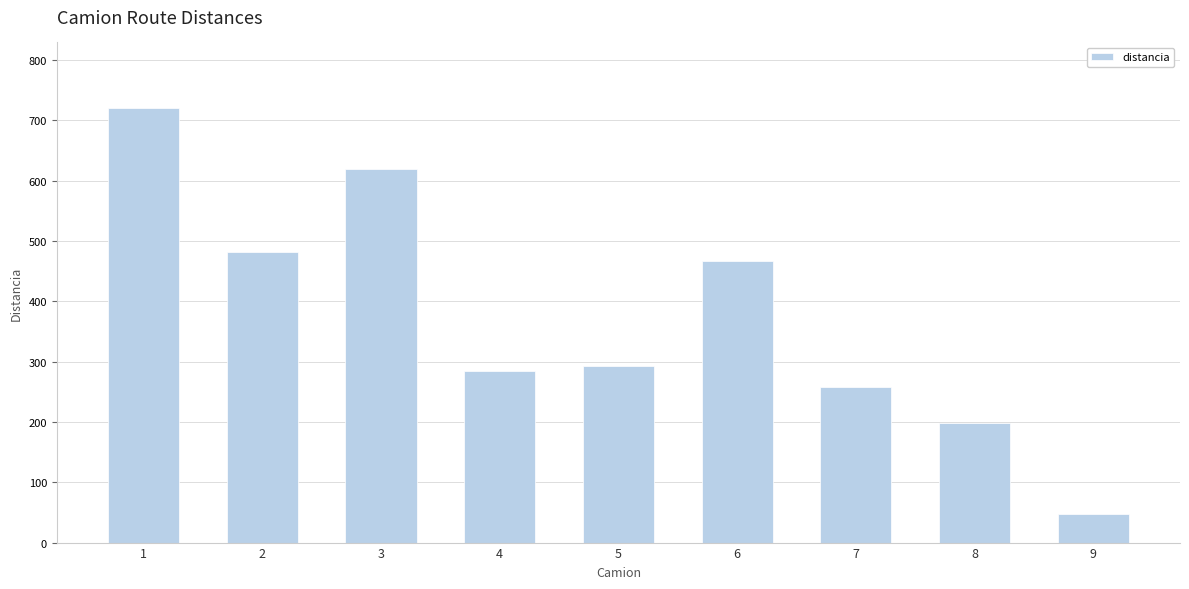

What is the value of the 8th bar from the left?

199.1